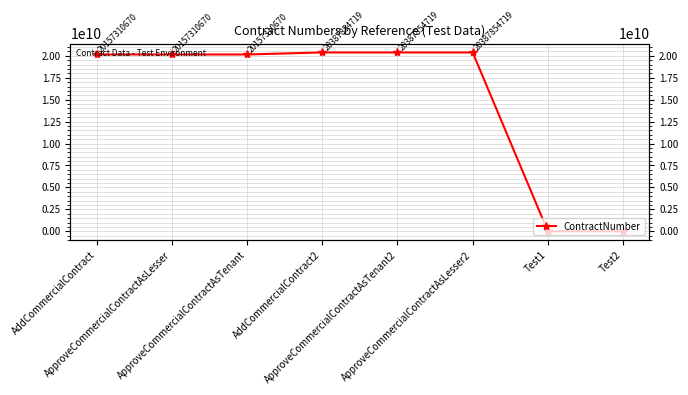

What is the label of the 7th point from the left?

Test1